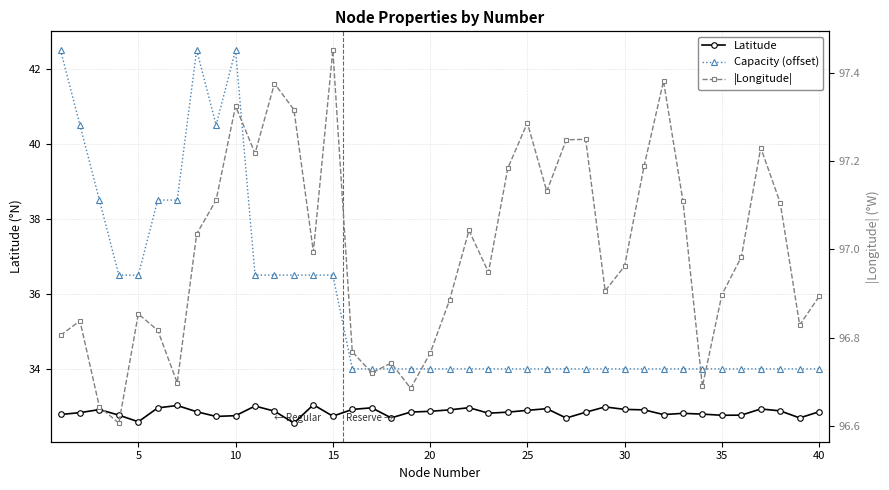

Reading right to left, list all the values displayed in this chart.

Latitude: 32.9	32.7	32.9	32.9	32.8	32.8	32.8	32.8	32.8	32.9	32.9	33.0	32.8	32.7	32.9	32.9	32.8	32.8	33.0	32.9	32.9	32.8	32.7	33.0	32.9	32.7	33.0	32.6	32.9	33.0	32.8	32.7	32.9	33.0	33.0	32.6	32.8	32.9	32.8	32.8
Capacity (offset): 34.0	34.0	34.0	34.0	34.0	34.0	34.0	34.0	34.0	34.0	34.0	34.0	34.0	34.0	34.0	34.0	34.0	34.0	34.0	34.0	34.0	34.0	34.0	34.0	34.0	36.5	36.5	36.5	36.5	36.5	42.5	40.5	42.5	38.5	38.5	36.5	36.5	38.5	40.5	42.5
|Longitude|: 96.9	96.8	97.1	97.2	97.0	96.9	96.7	97.1	97.4	97.2	97.0	96.9	97.2	97.2	97.1	97.3	97.2	96.9	97.0	96.9	96.8	96.7	96.7	96.7	96.8	97.5	97.0	97.3	97.4	97.2	97.3	97.1	97.0	96.7	96.8	96.9	96.6	96.6	96.8	96.8